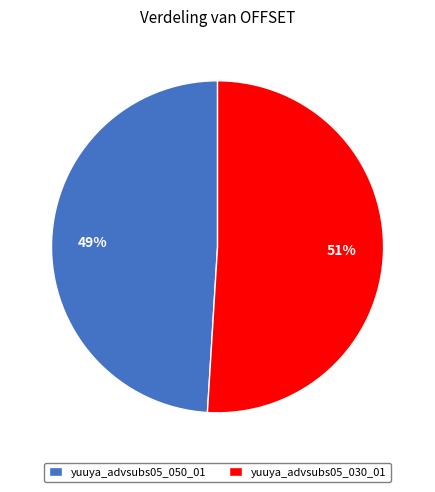

Approximately how many times larger is the value at yuuya_advsubs05_050_01 compared to yuuya_advsubs05_030_01?

1.0